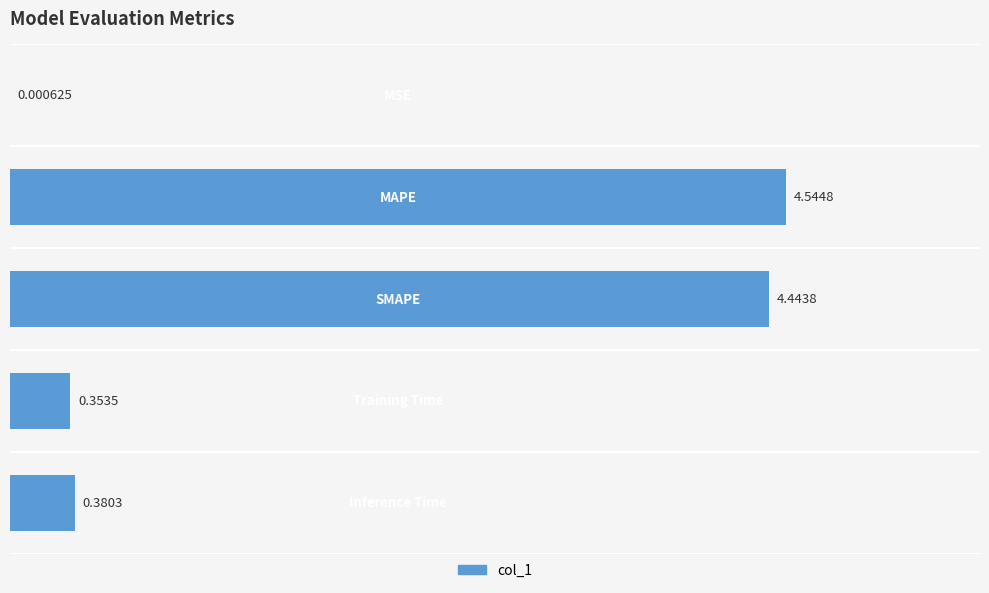

What is the sum of all values?

9.7